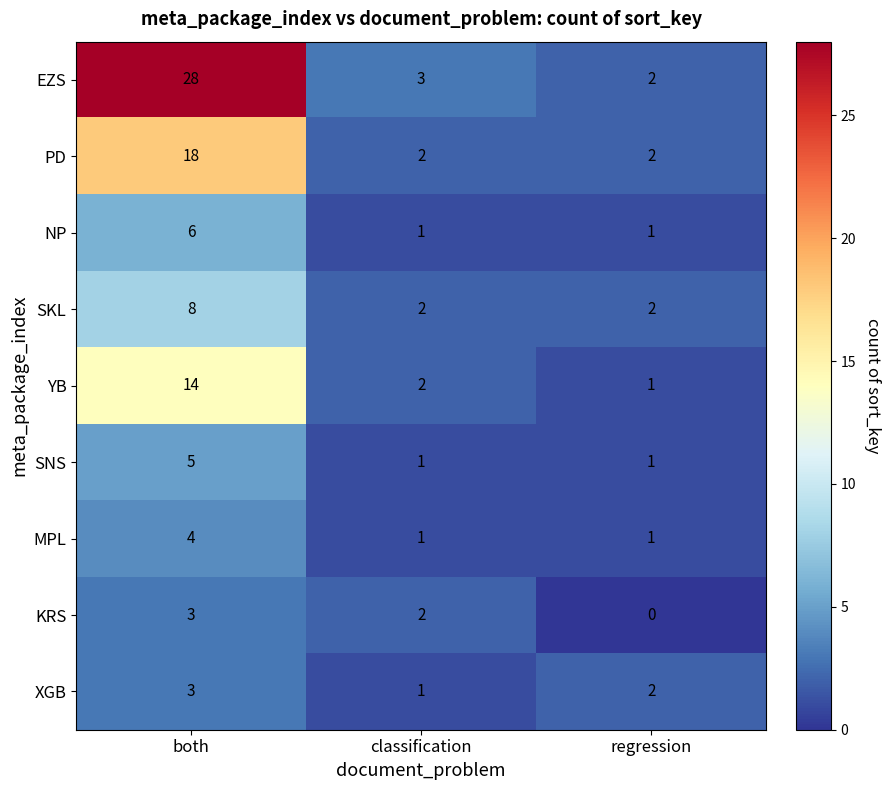

What is the sum of all PD values?

22